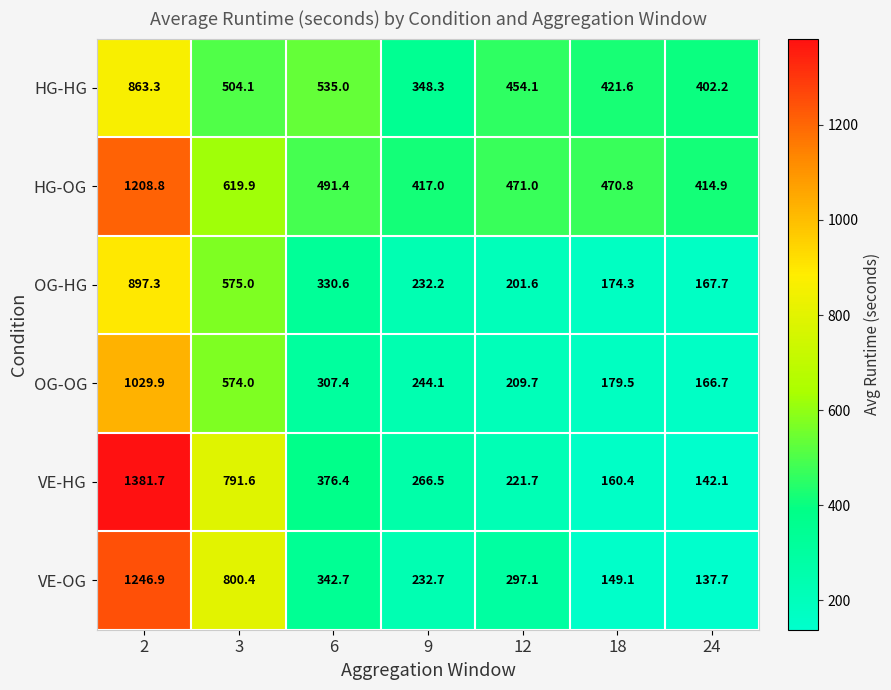

How many distinct data groups are displayed?

6